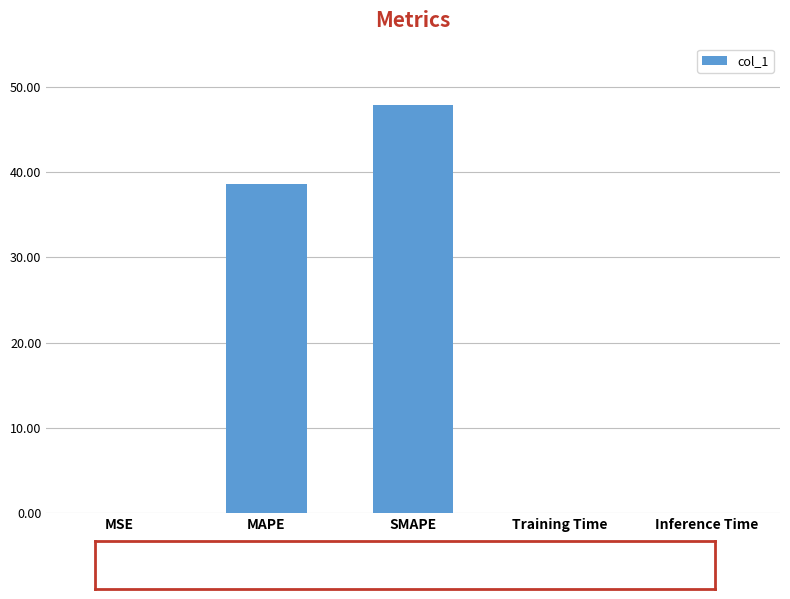

What is the maximum value shown in the chart?

47.9